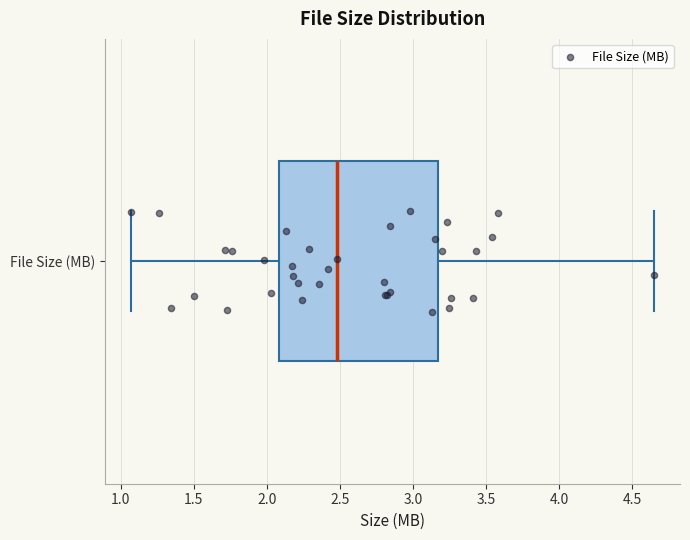

Read this box plot against the x-axis: the position of the median line, the range covered by the box, and the ends of both whiskers. The values are not printed on the chart, so give them approximately, as read against the axis.

median 2.50, box 2.10 to 3.20, whiskers 1.05 to 4.65